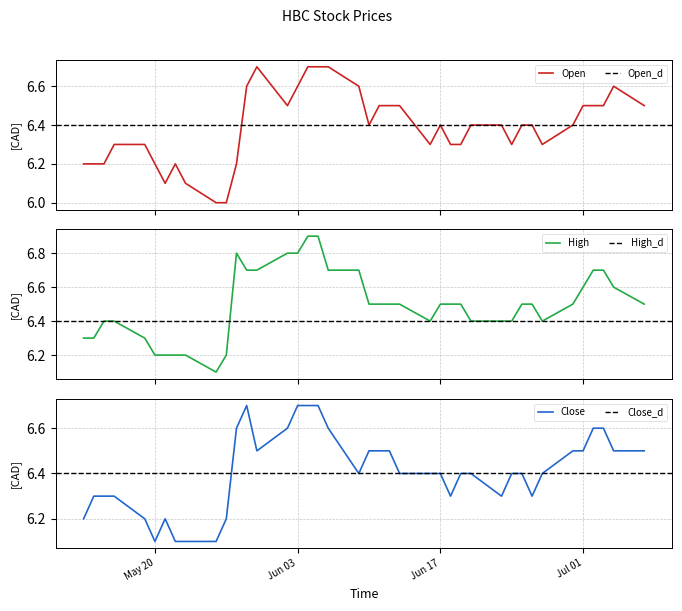

Rank the categories by close value from highest to lowest.

2025-06-05, 2025-06-04, 2025-06-03, 2025-05-29, 2025-07-03, 2025-07-02, 2025-06-06, 2025-06-02, 2025-05-28, 2025-07-07, 2025-07-04, 2025-07-01, 2025-06-30, 2025-06-12, 2025-06-11, 2025-06-10, 2025-05-30, 2025-06-27, 2025-06-25, 2025-06-24, 2025-06-20, 2025-06-19, 2025-06-17, 2025-06-16, 2025-06-13, 2025-06-09, 2025-06-26, 2025-06-23, 2025-06-18, 2025-05-16, 2025-05-15, 2025-05-14, 2025-05-27, 2025-05-21, 2025-05-19, 2025-05-13, 2025-05-26, 2025-05-23, 2025-05-22, 2025-05-20